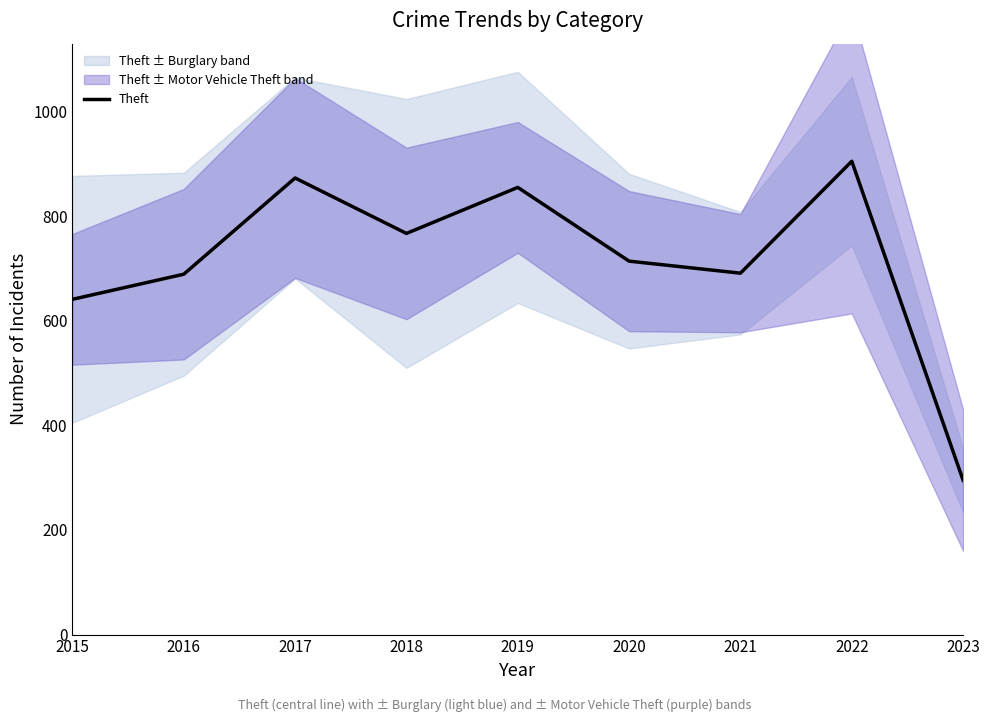

How many interior local valleys (lower than both neighbors) does the data have?

2